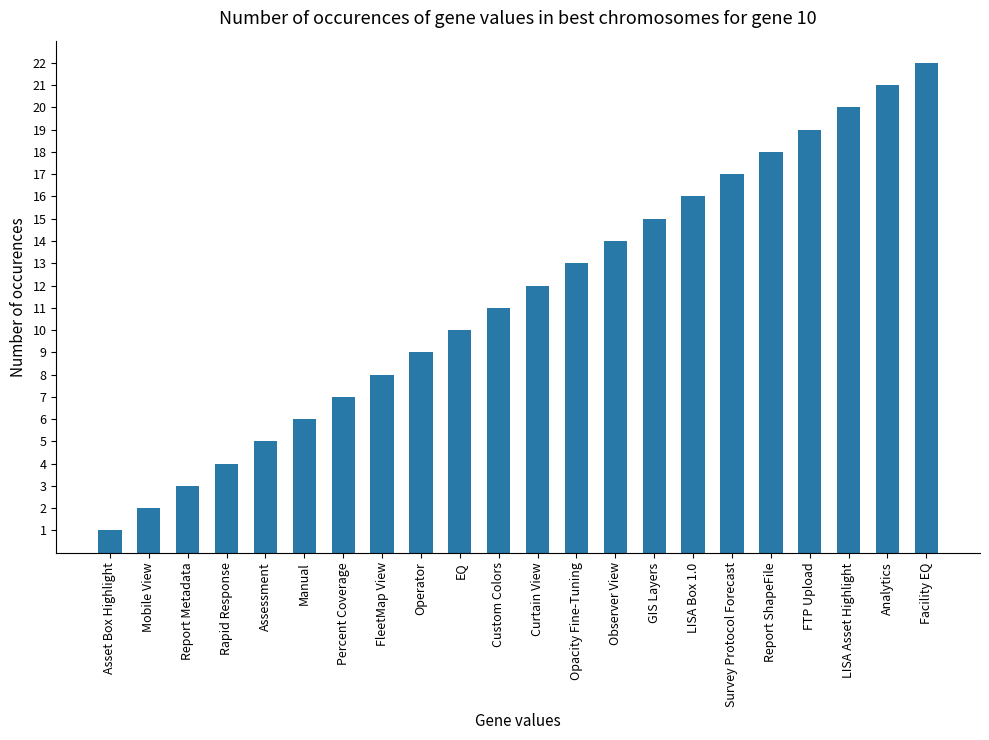

Rank the categories by value from highest to lowest.

Facility EQ, Analytics, LISA Asset Highlight, FTP Upload, Report ShapeFile, Survey Protocol Forecast, LISA Box 1.0, GIS Layers, Observer View, Opacity Fine-Tuning, Curtain View, Custom Colors, EQ, Operator, FleetMap View, Percent Coverage, Manual, Assessment, Rapid Response, Report Metadata, Mobile View, Asset Box Highlight